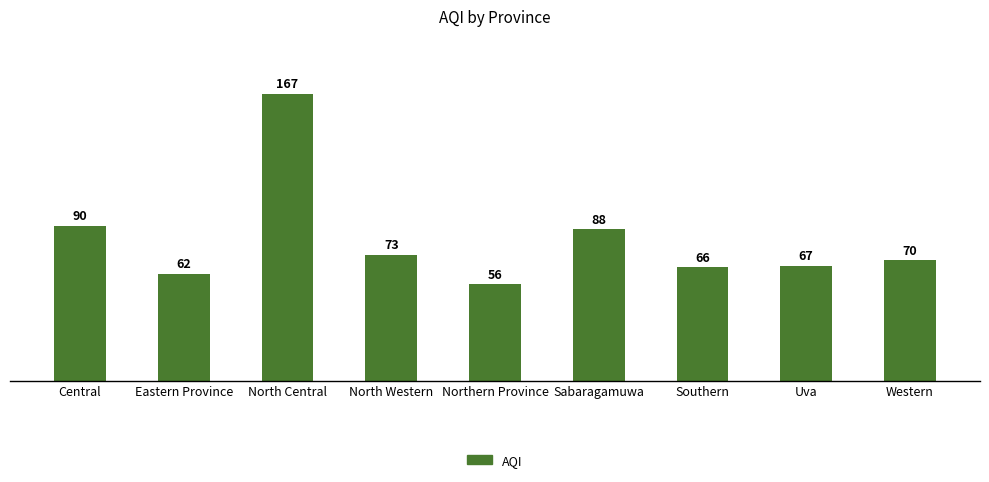

List the labels in order of value, largest first.

North Central, Central, Sabaragamuwa, North Western, Western, Uva, Southern, Eastern Province, Northern Province